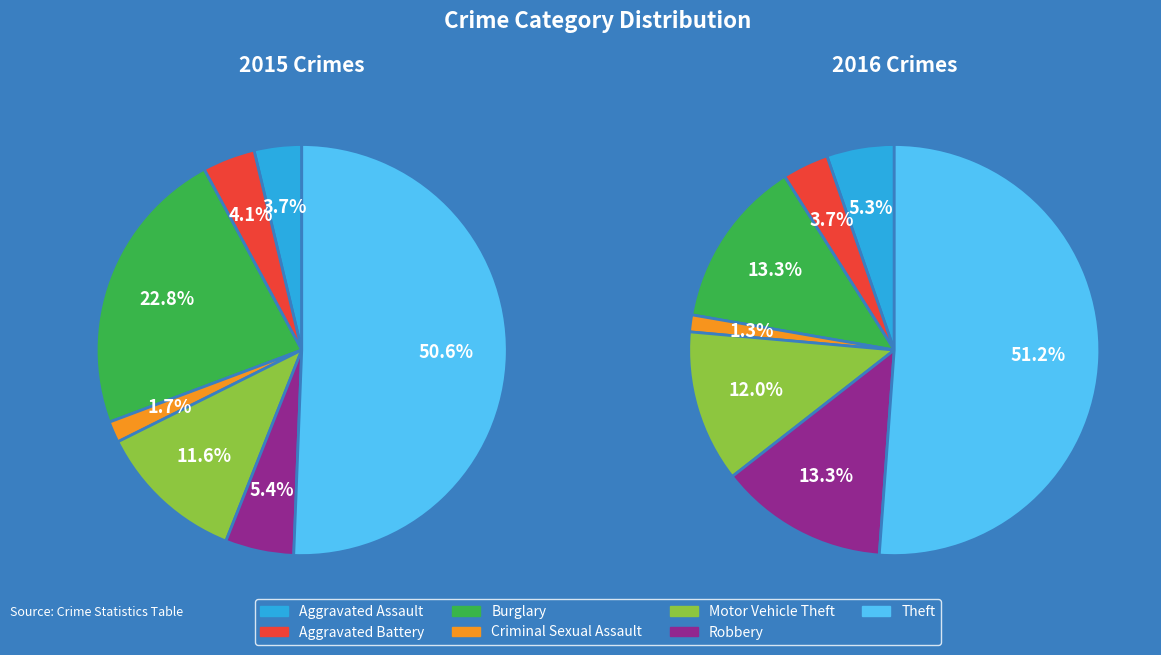

To the nearest percent, what is the combined percentage of Motor Vehicle Theft and Burglary?

25%